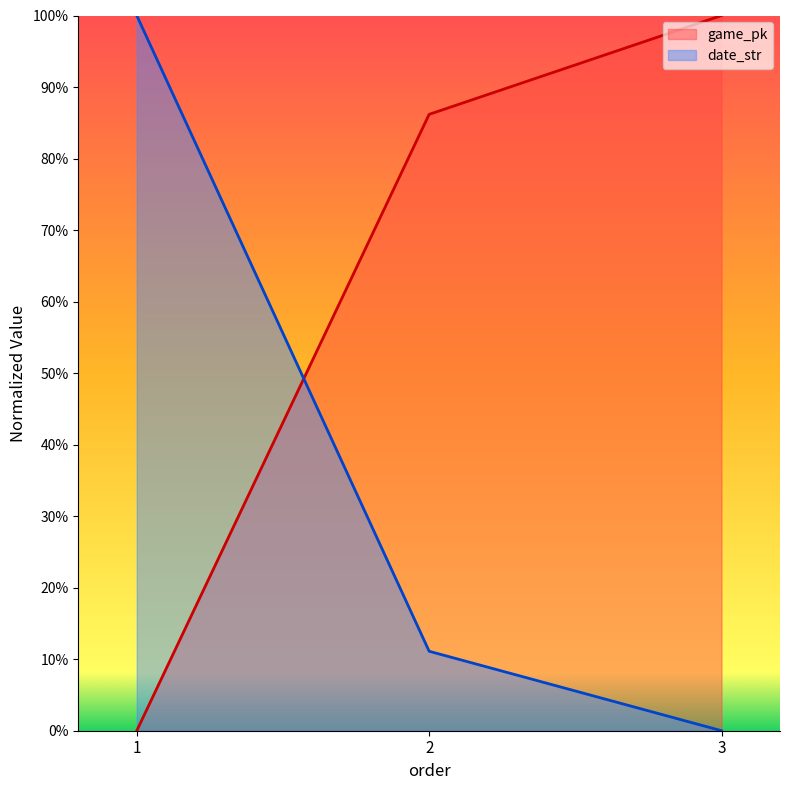

Which category has the lowest value in the date_str series?

3